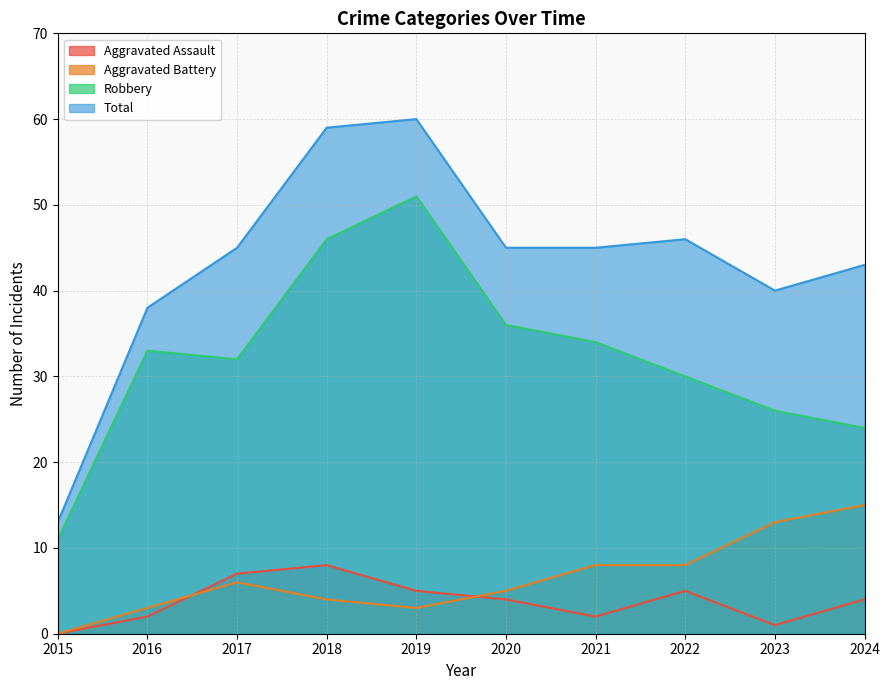

What is the difference between the maximum and minimum values in the Aggravated Battery series?

15